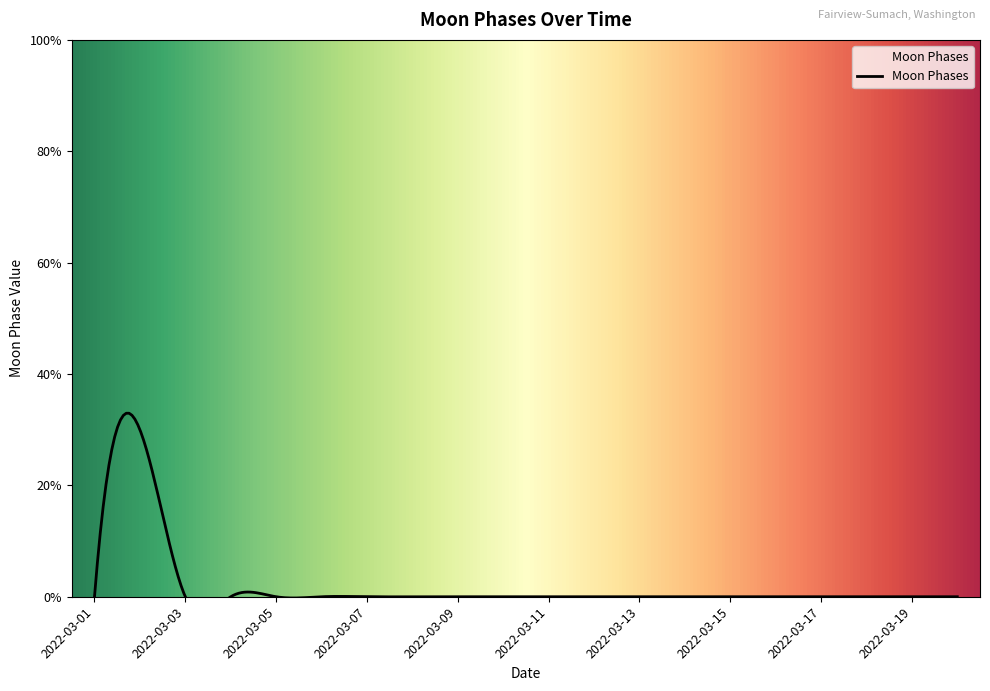

Which category has the lowest value across all series?

2022-03-01